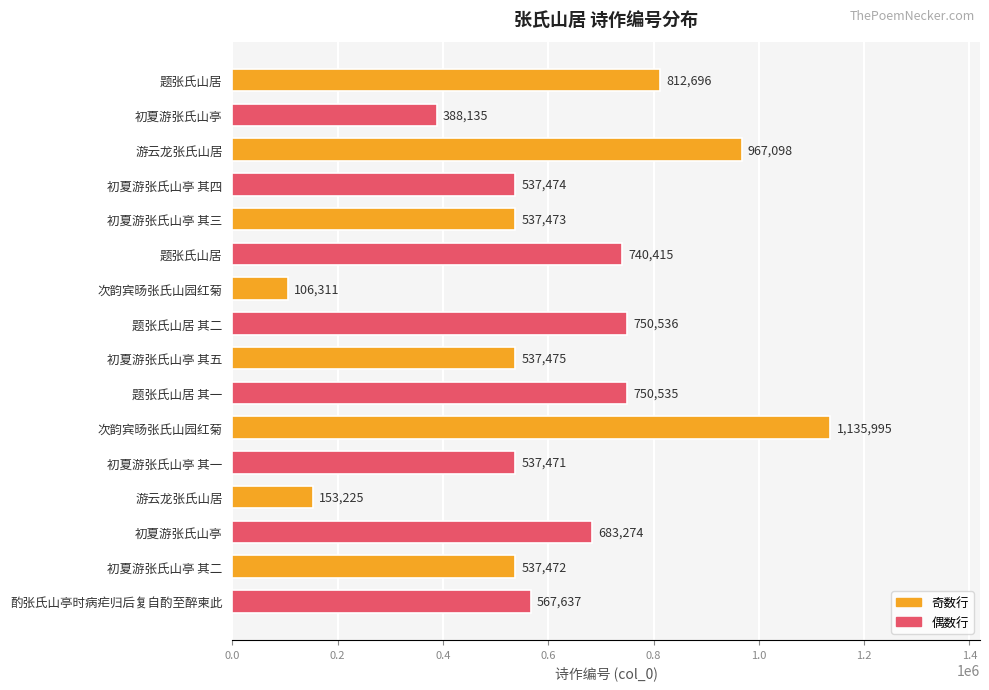

Does the chart contain any negative values?

No